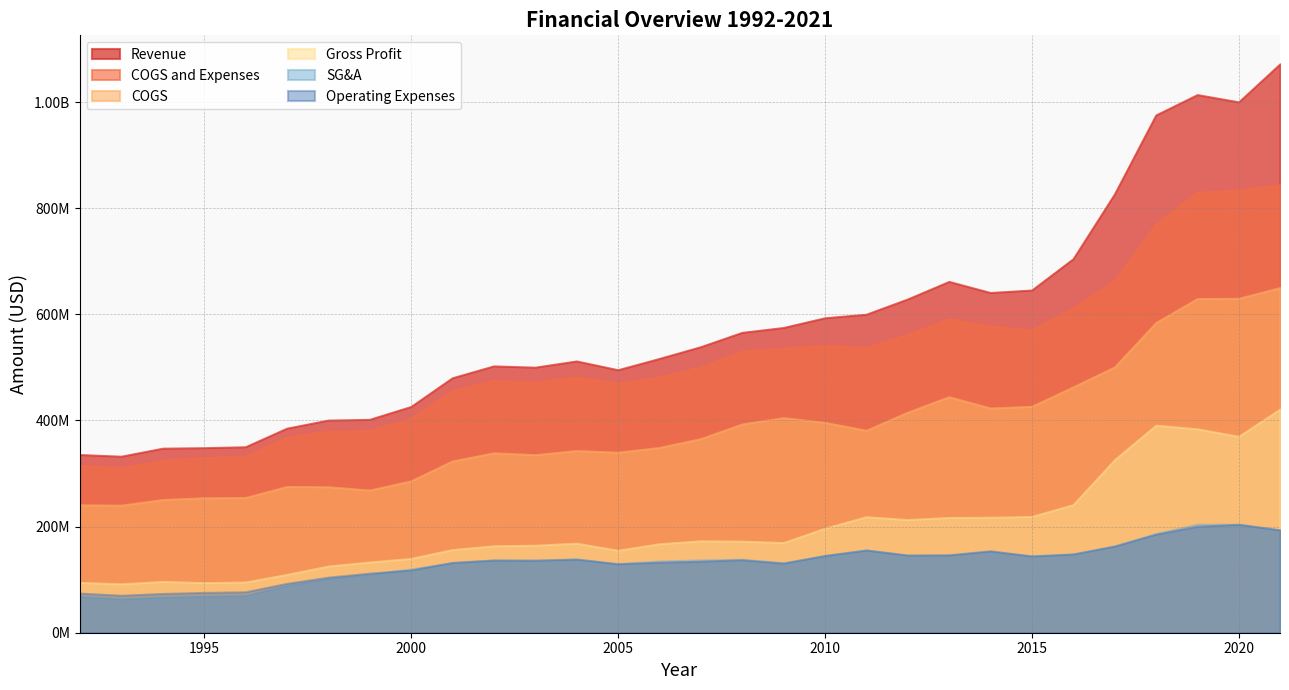

True or false: Gross Profit and COGS and Expenses intersect in this chart.

False